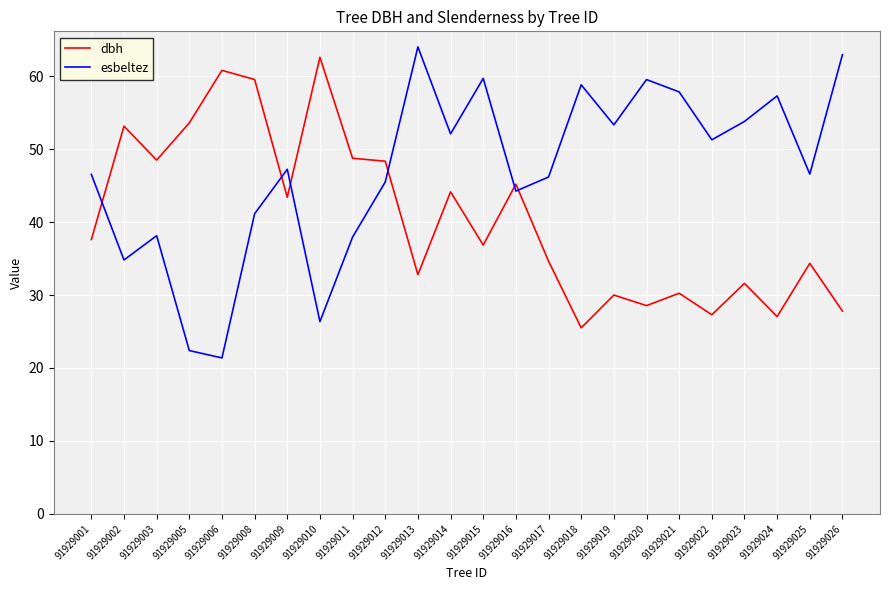

What is the spread (max minus min) of values at 91929019?

23.3